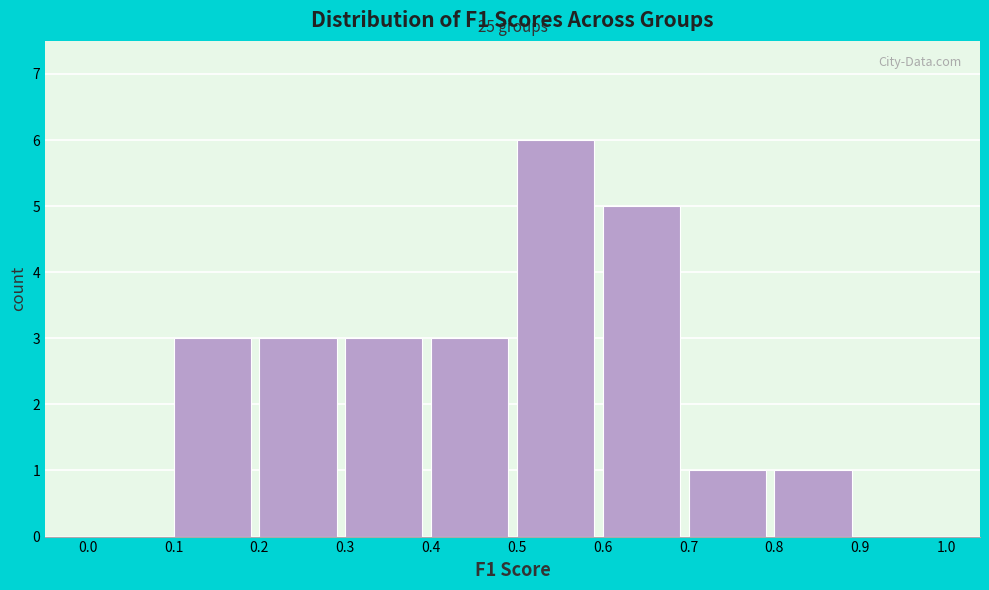

Over which range of the x-axis is the bar tallest?

0.5 to 0.6